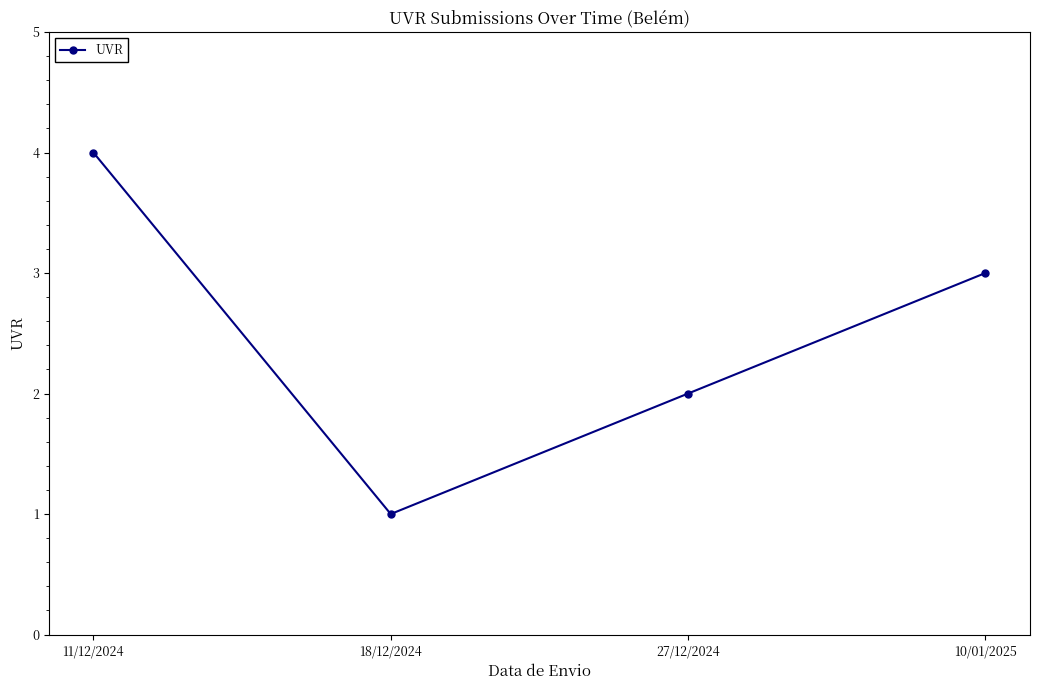

Reading left to right, list all the values displayed in this chart.

11/12/2024=4	18/12/2024=1	27/12/2024=2	10/01/2025=3